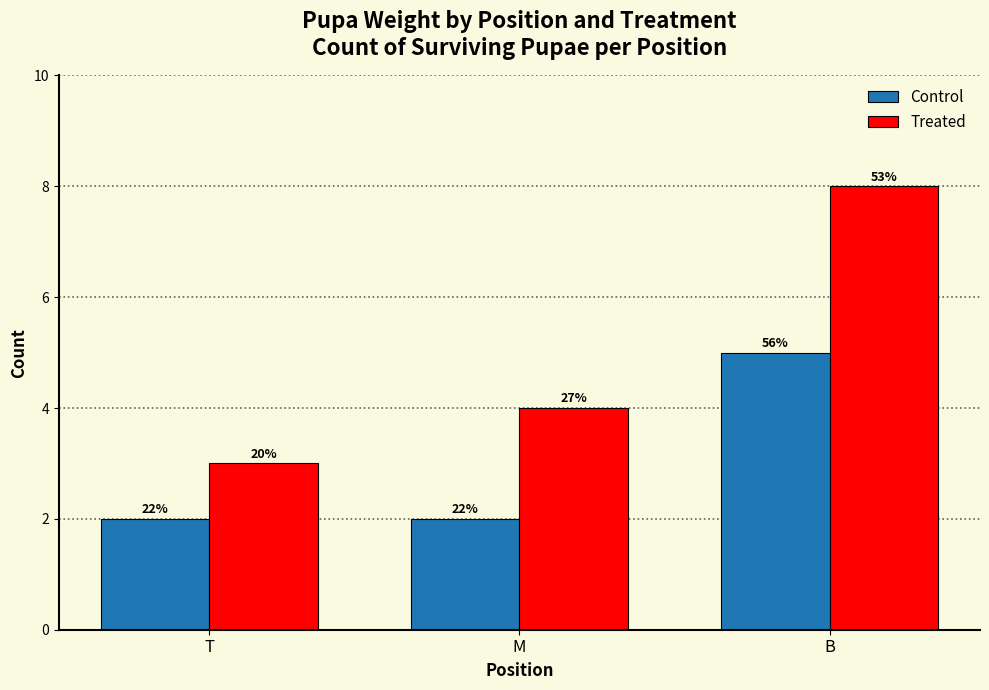

Does the chart contain stacked bars?

No